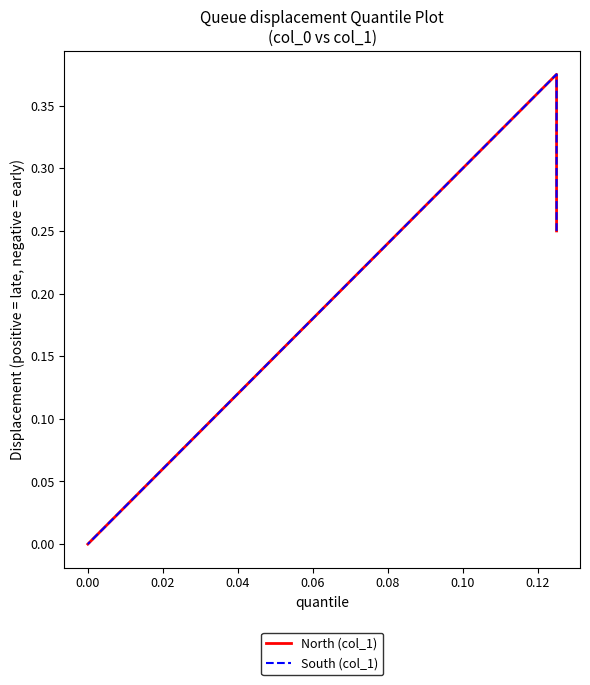

What is the sum of all North (col_1) values?

0.6